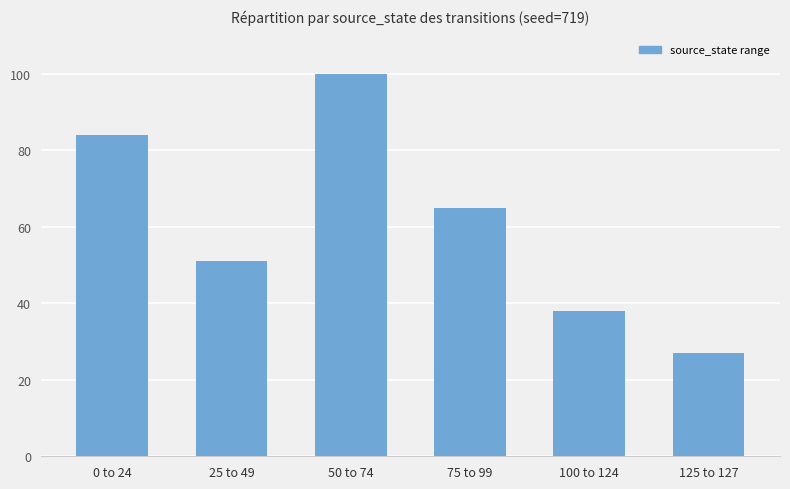

Rank the categories by value from highest to lowest.

50 to 74, 0 to 24, 75 to 99, 25 to 49, 100 to 124, 125 to 127